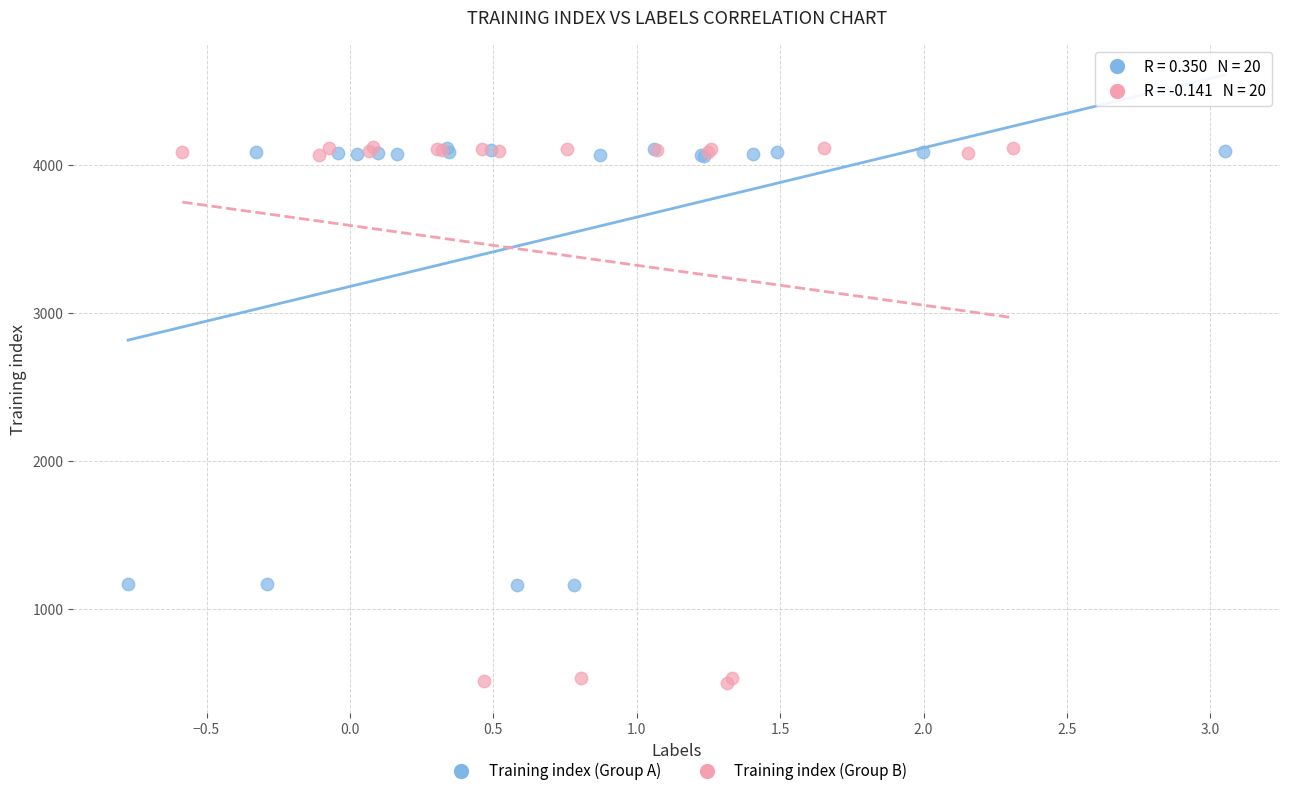

Which series has the widest spread of Y values?

Training index (Group B)